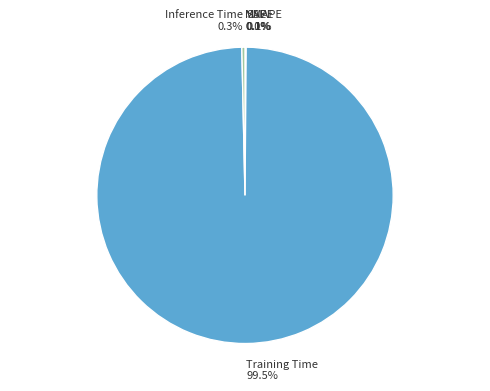

Which category accounts for the majority?

Training Time